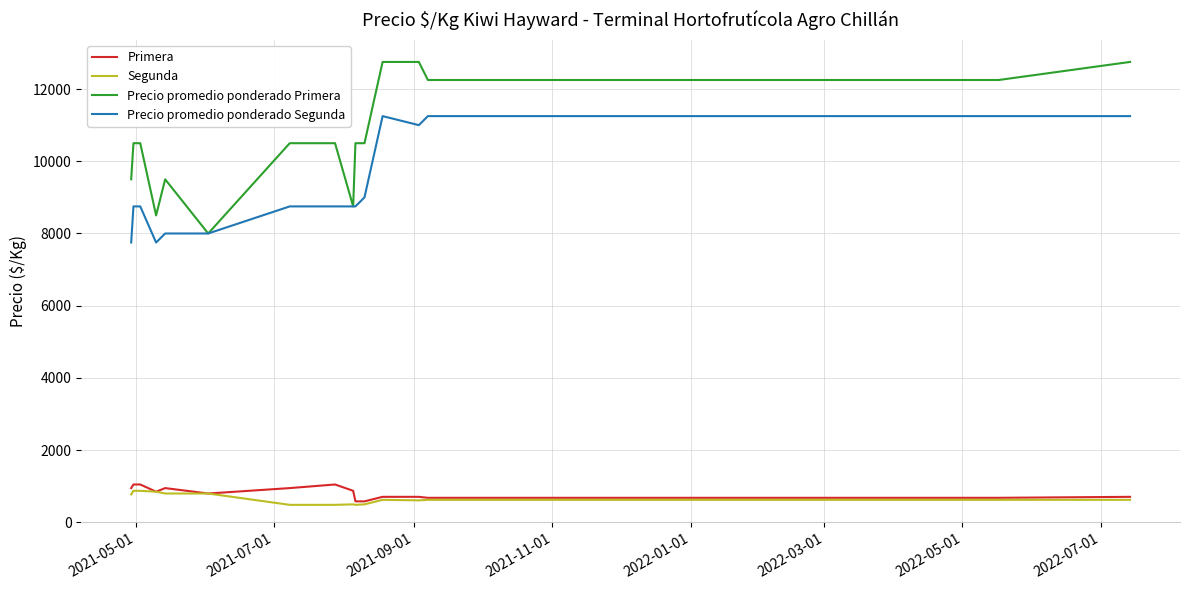

What is the maximum value for Precio promedio ponderado Segunda?

11250